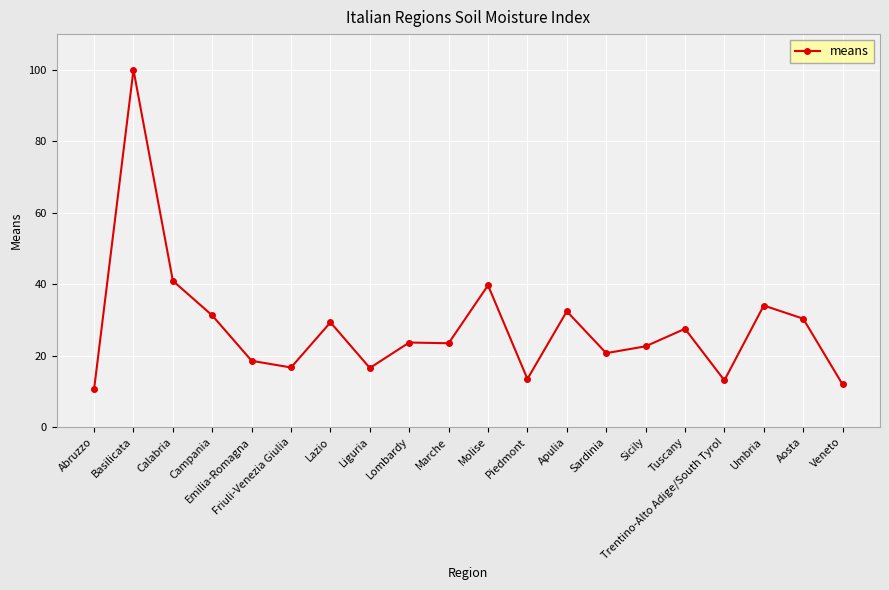

What is the value of the 6th point from the left?

16.7